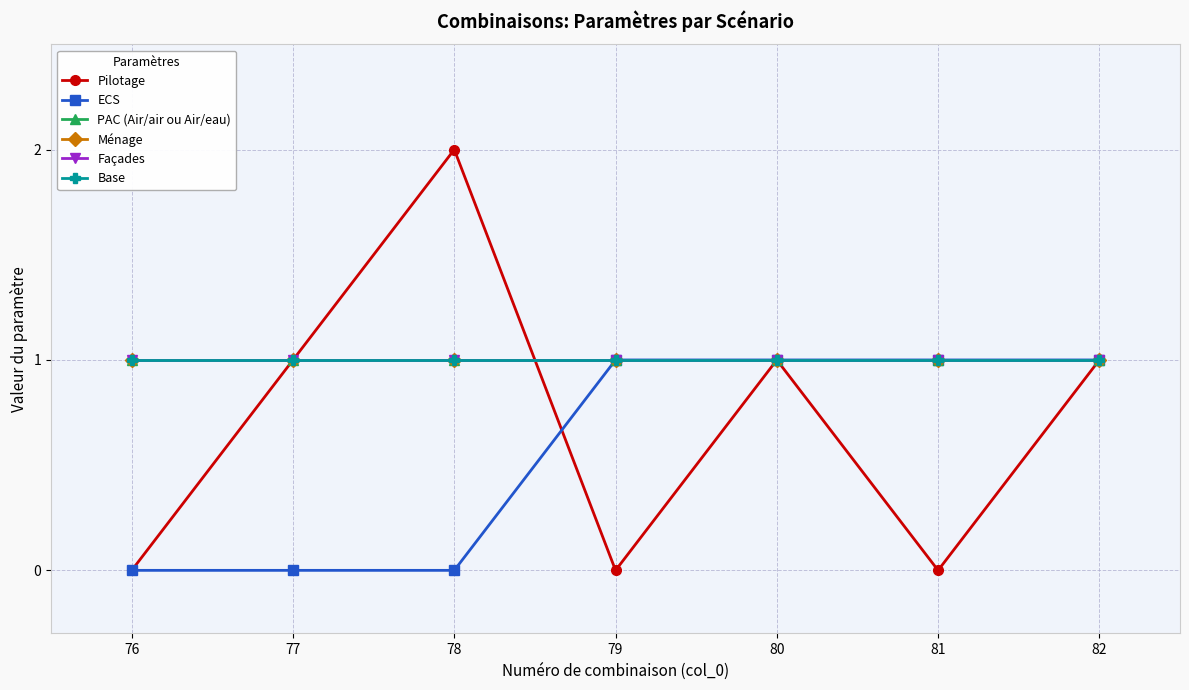

What is the total value across all series at 77?

5